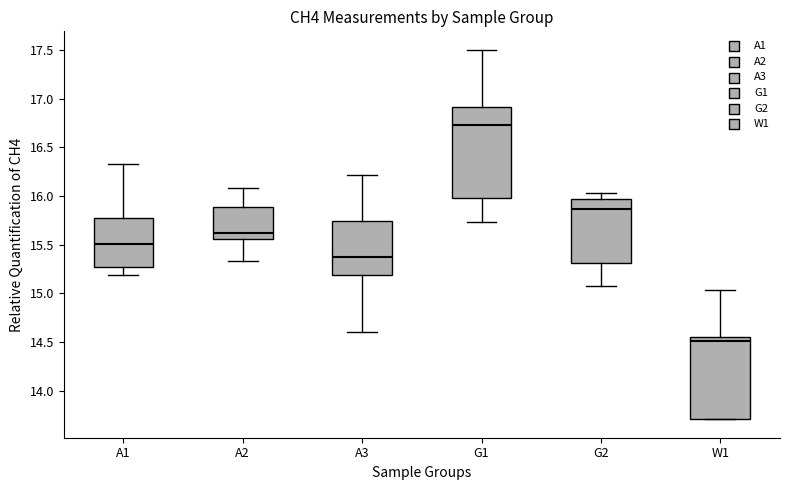

Reading left to right, read every box against the y-axis: the position of its median line, the range the box covers, and the ends of its whiskers. The values are not printed on the chart, so give them approximately, as read against the axis.

A1: median 15.50, box 15.25 to 15.80, whiskers 15.20 to 16.35
A2: median 15.60, box 15.55 to 15.90, whiskers 15.35 to 16.10
A3: median 15.35, box 15.20 to 15.75, whiskers 14.60 to 16.20
G1: median 16.75, box 16.00 to 16.90, whiskers 15.75 to 17.50
G2: median 15.85, box 15.30 to 15.95, whiskers 15.05 to 16.05
W1: median 14.50, box 13.70 to 14.55, whiskers 13.70 to 15.05